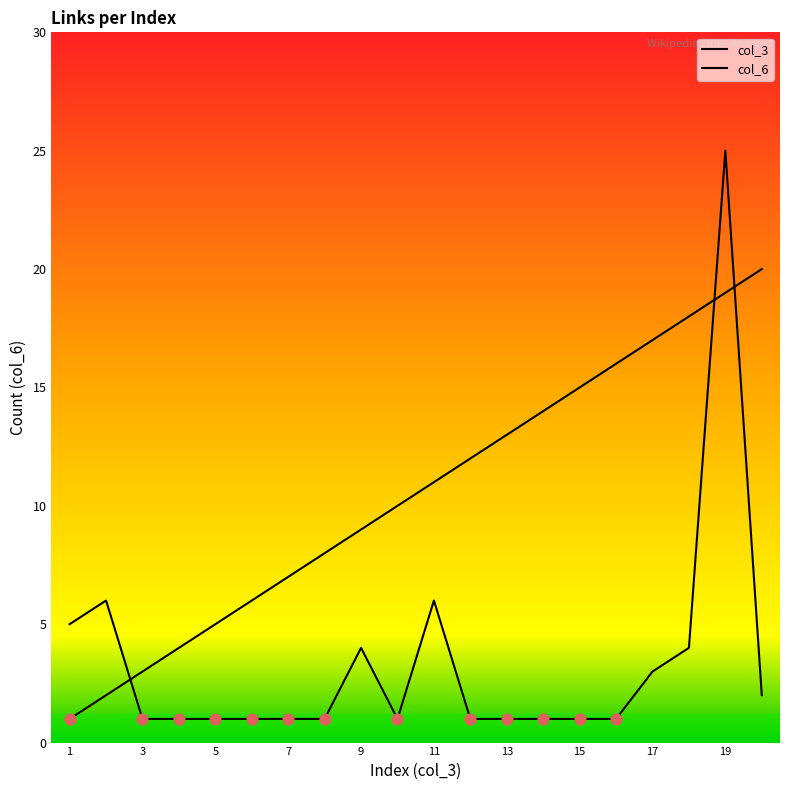

What are all the series names shown in the legend?

col_3, col_6